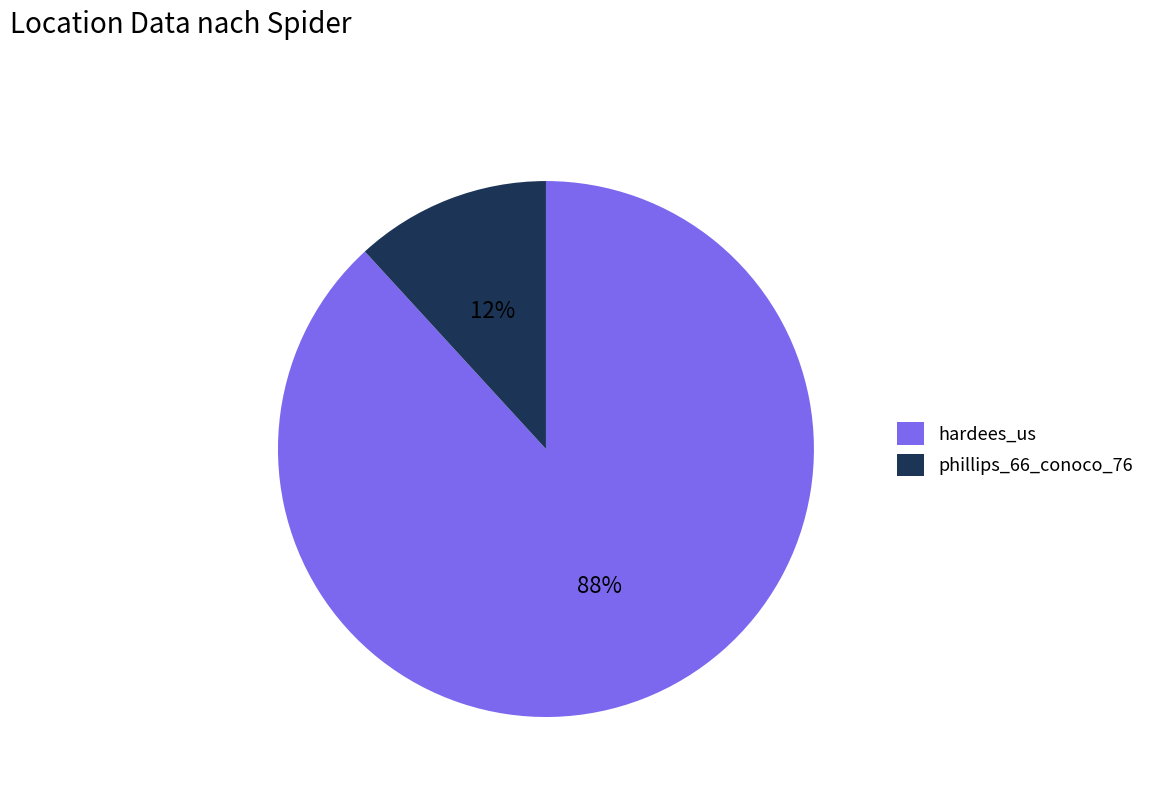

To the nearest percent, what is the difference between the hardees_us and phillips_66_conoco_76 slice percentages?

76%